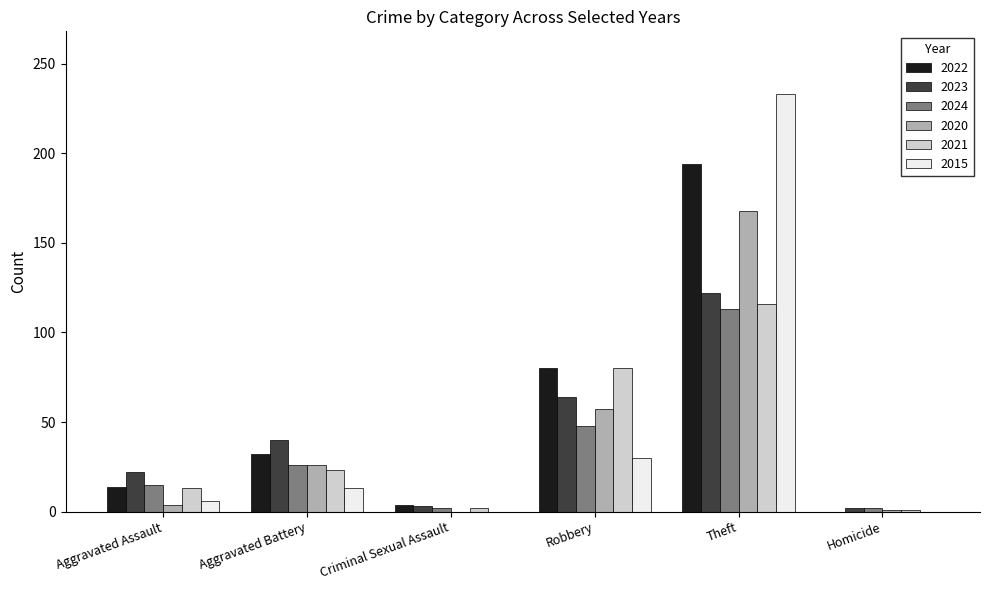

How many groups of bars are there?

6